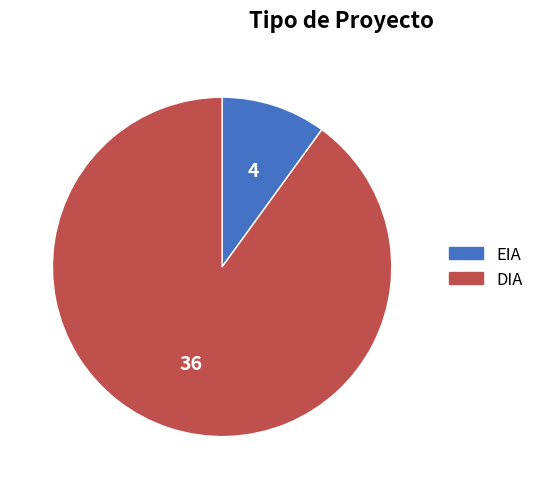

Rank the categories by value from lowest to highest.

EIA, DIA